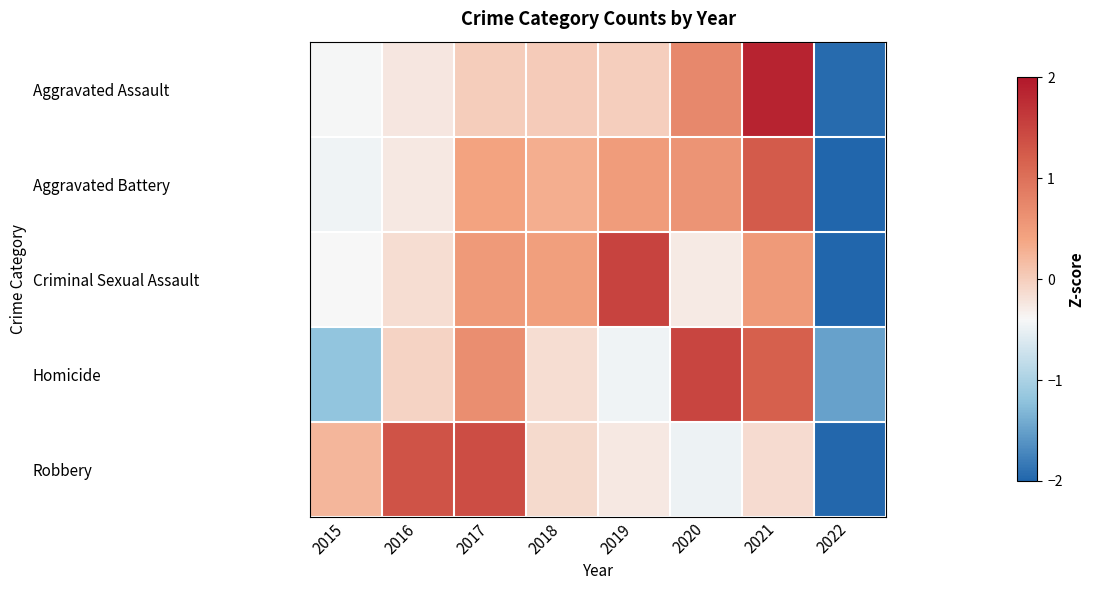

At which category is the sum across all series the highest?

2021